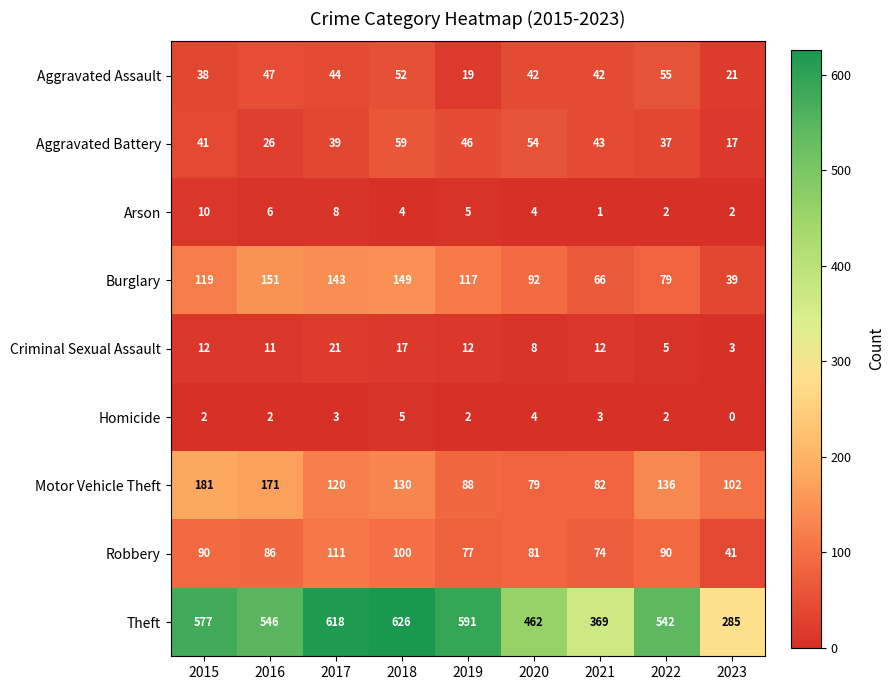

Count the number of categories in the chart.

9